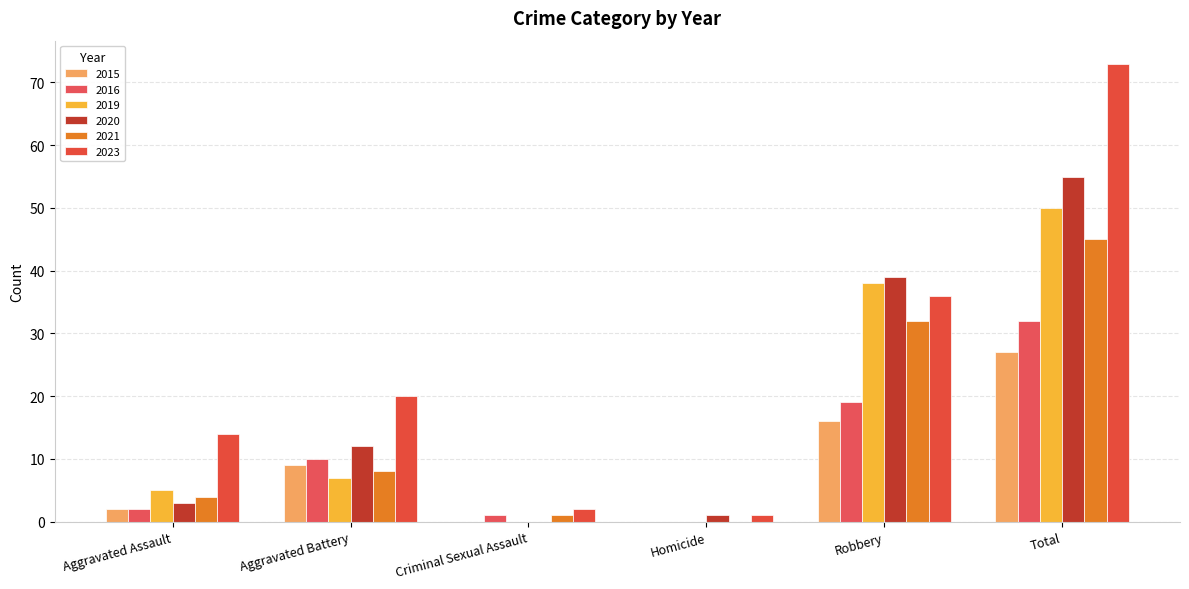

At which label does 2016 first exceed 10?

Robbery